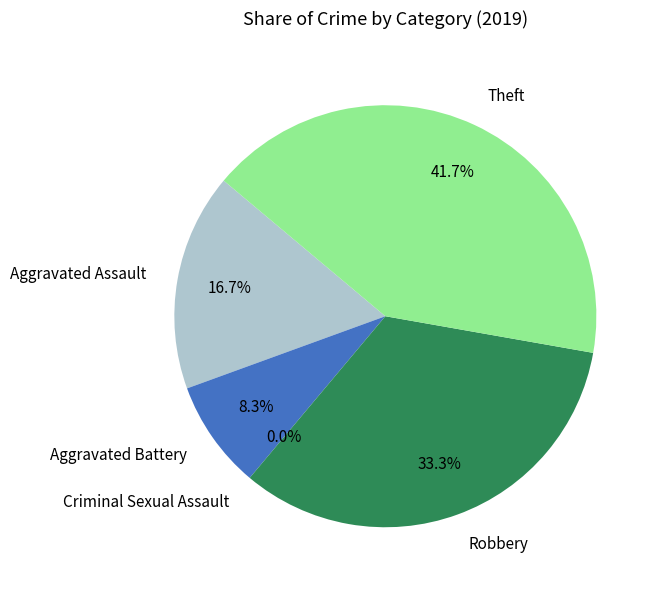

What is the smallest slice in the pie chart?

Criminal Sexual Assault